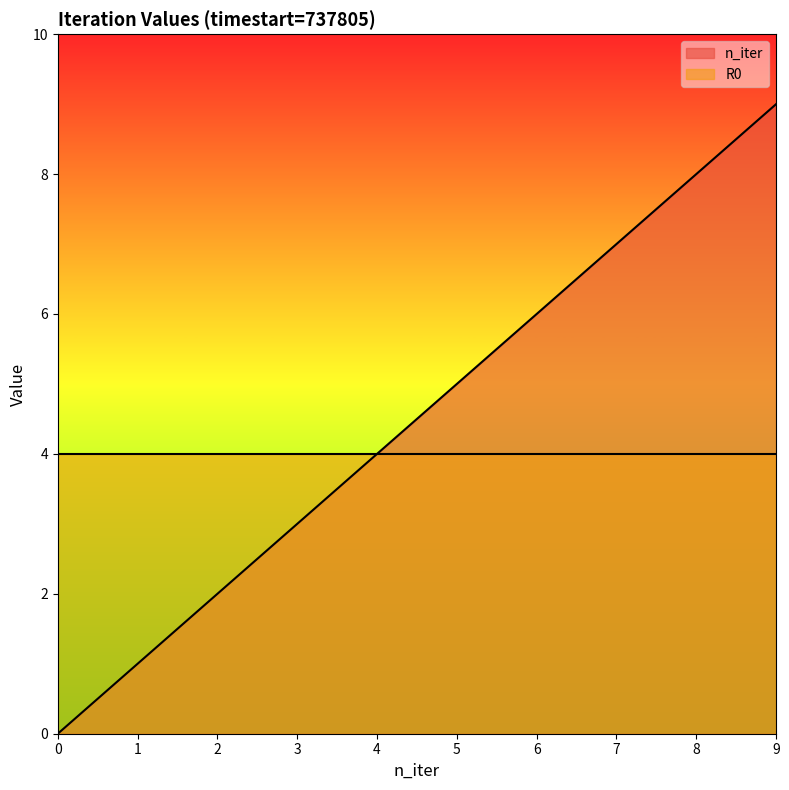

Reading left to right, list all the values displayed in this chart.

0=0	1=1	2=2	3=3	4=4	5=5	6=6	7=7	8=8	9=9